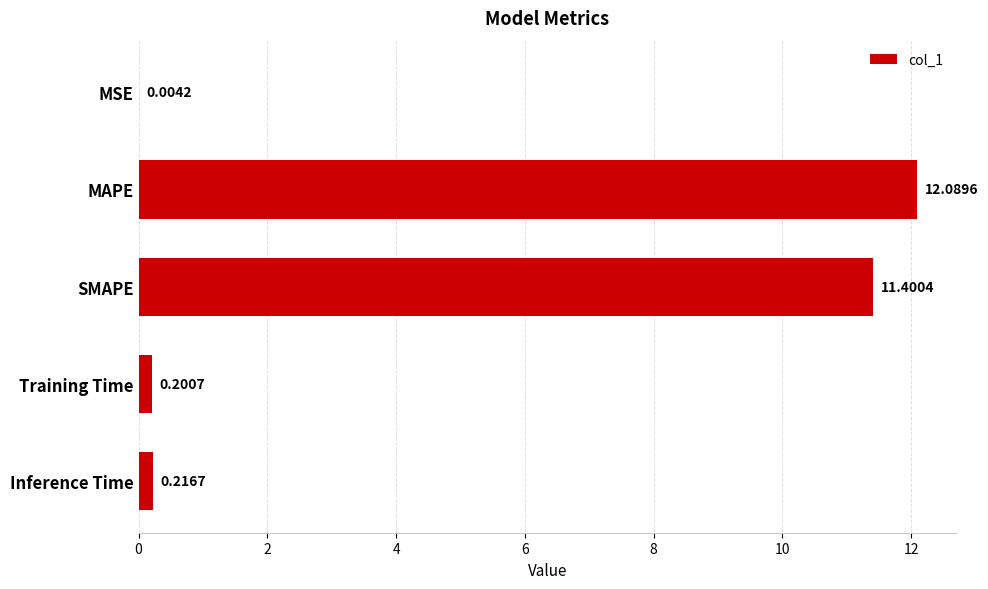

Between MAPE and SMAPE, which is larger?

MAPE